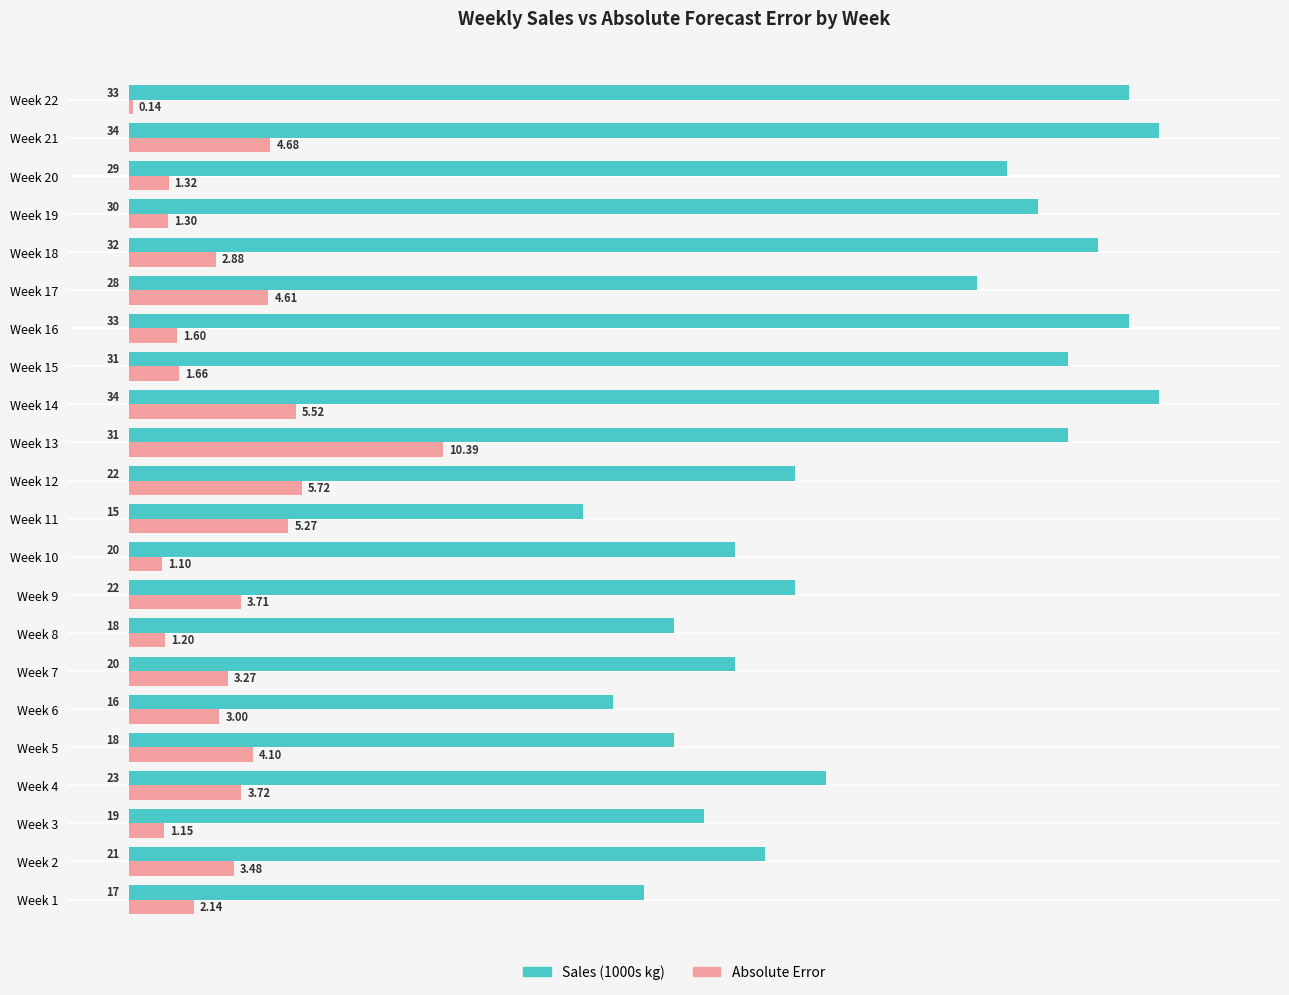

What are all the series names shown in the legend?

Sales (1000s kg), Absolute Error